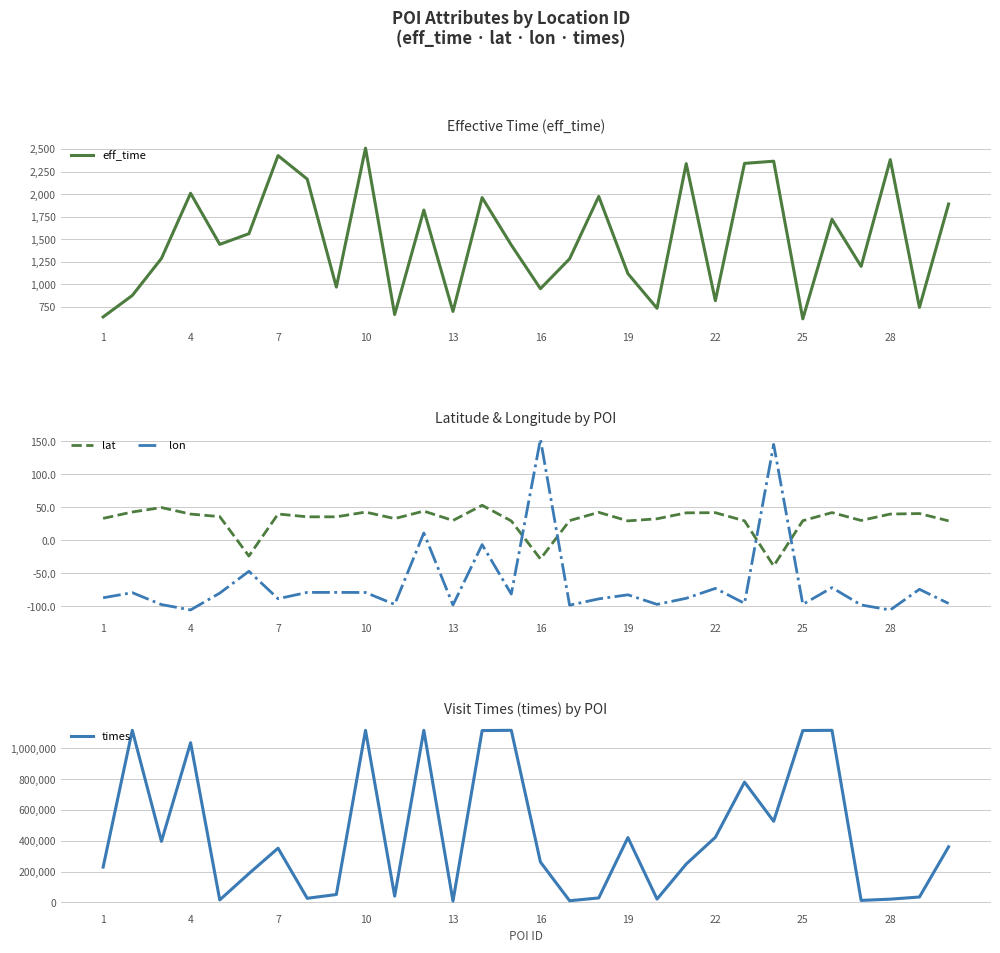

After their last crossing, which series has the higher values: lon or lat?

lat